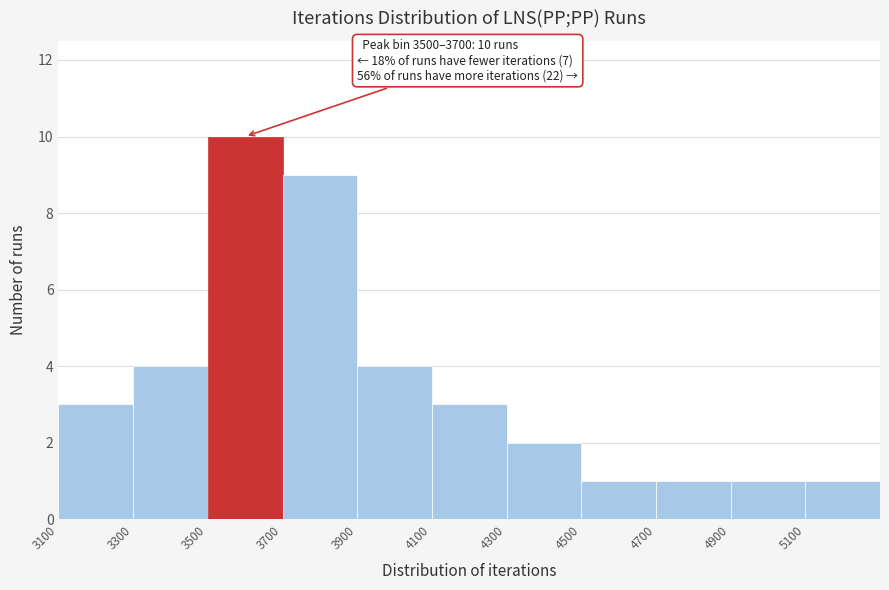

Over which range of the x-axis is the bar tallest?

3500 to 3700